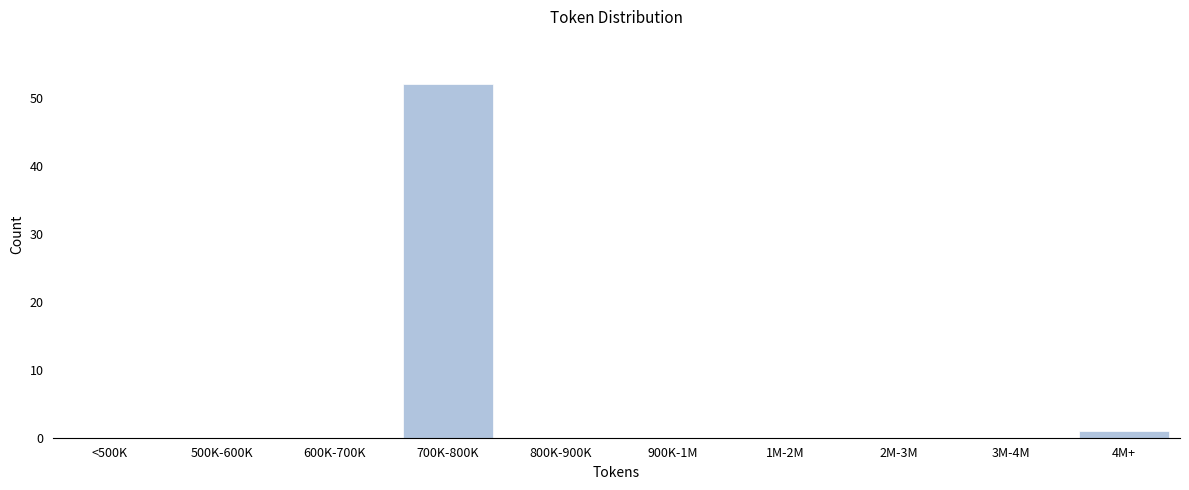

Reading left to right, what are all the values shown in this chart?

<500K=0	500K-600K=0	600K-700K=0	700K-800K=52	800K-900K=0	900K-1M=0	1M-2M=0	2M-3M=0	3M-4M=0	4M+=1